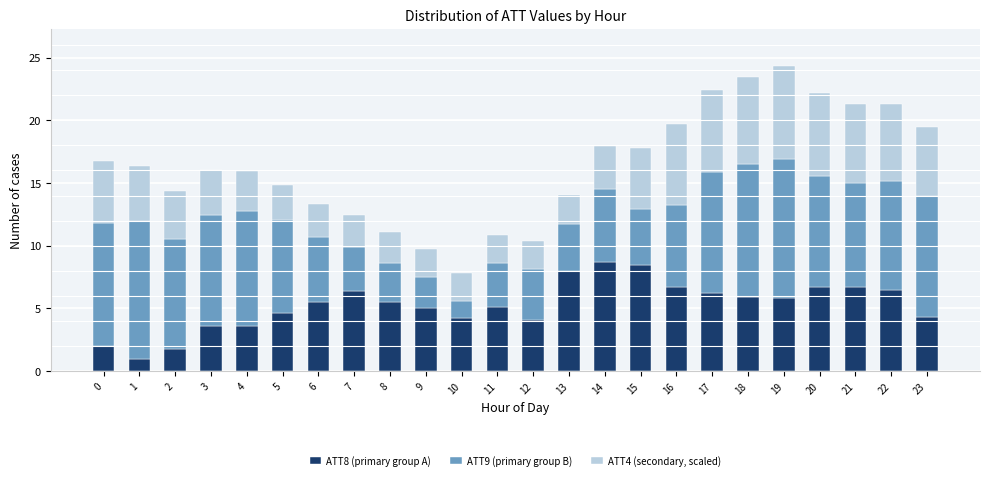

What is the maximum value for ATT8 (primary group A)?

8.7